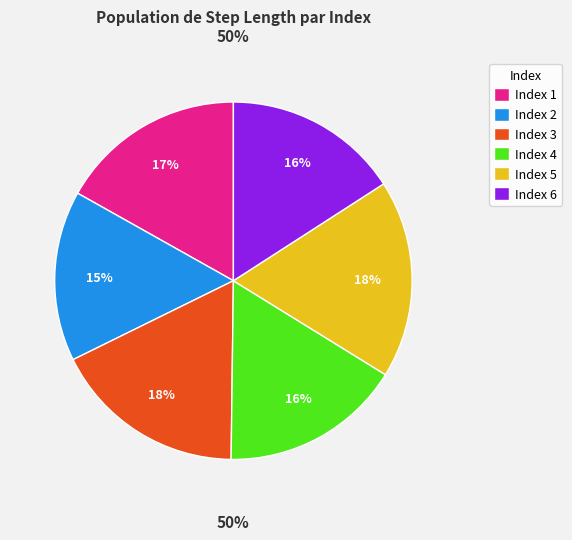

Is 2 the majority of the pie?

No